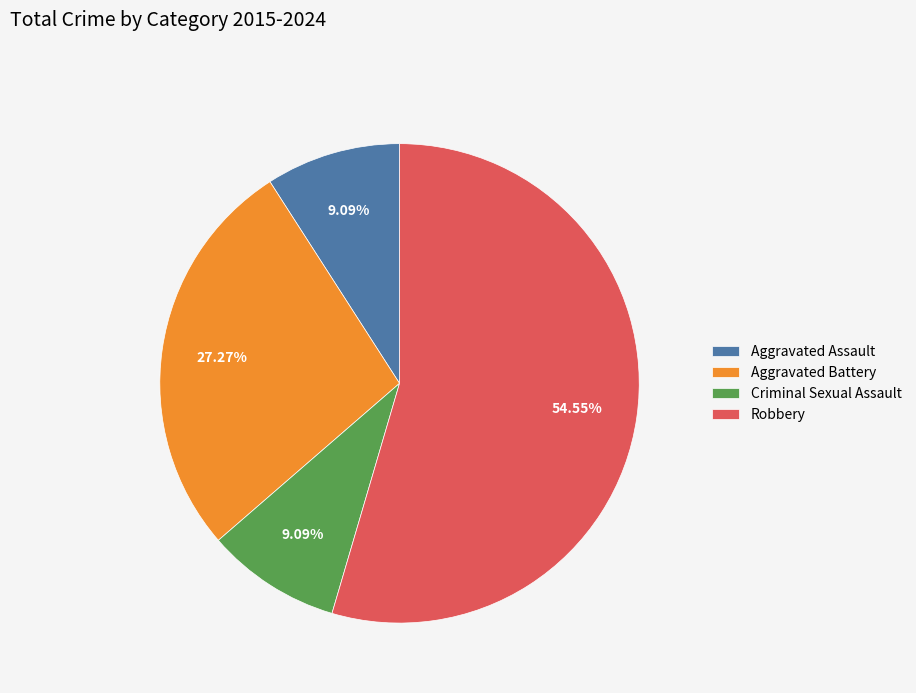

Is Aggravated Battery the majority of the pie?

No